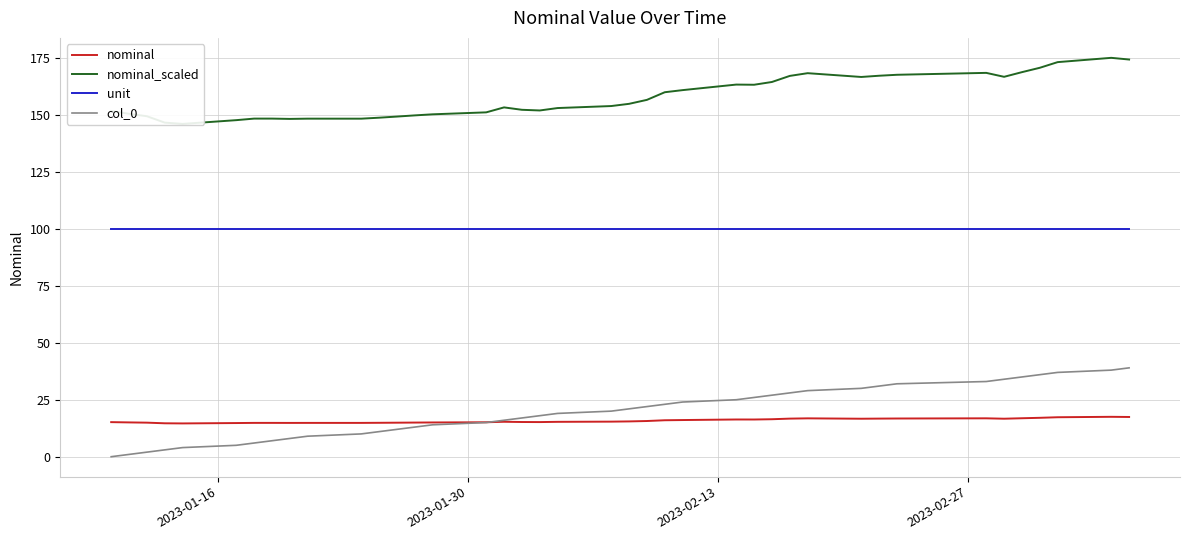

True or false: nominal and unit cross at least once.

False